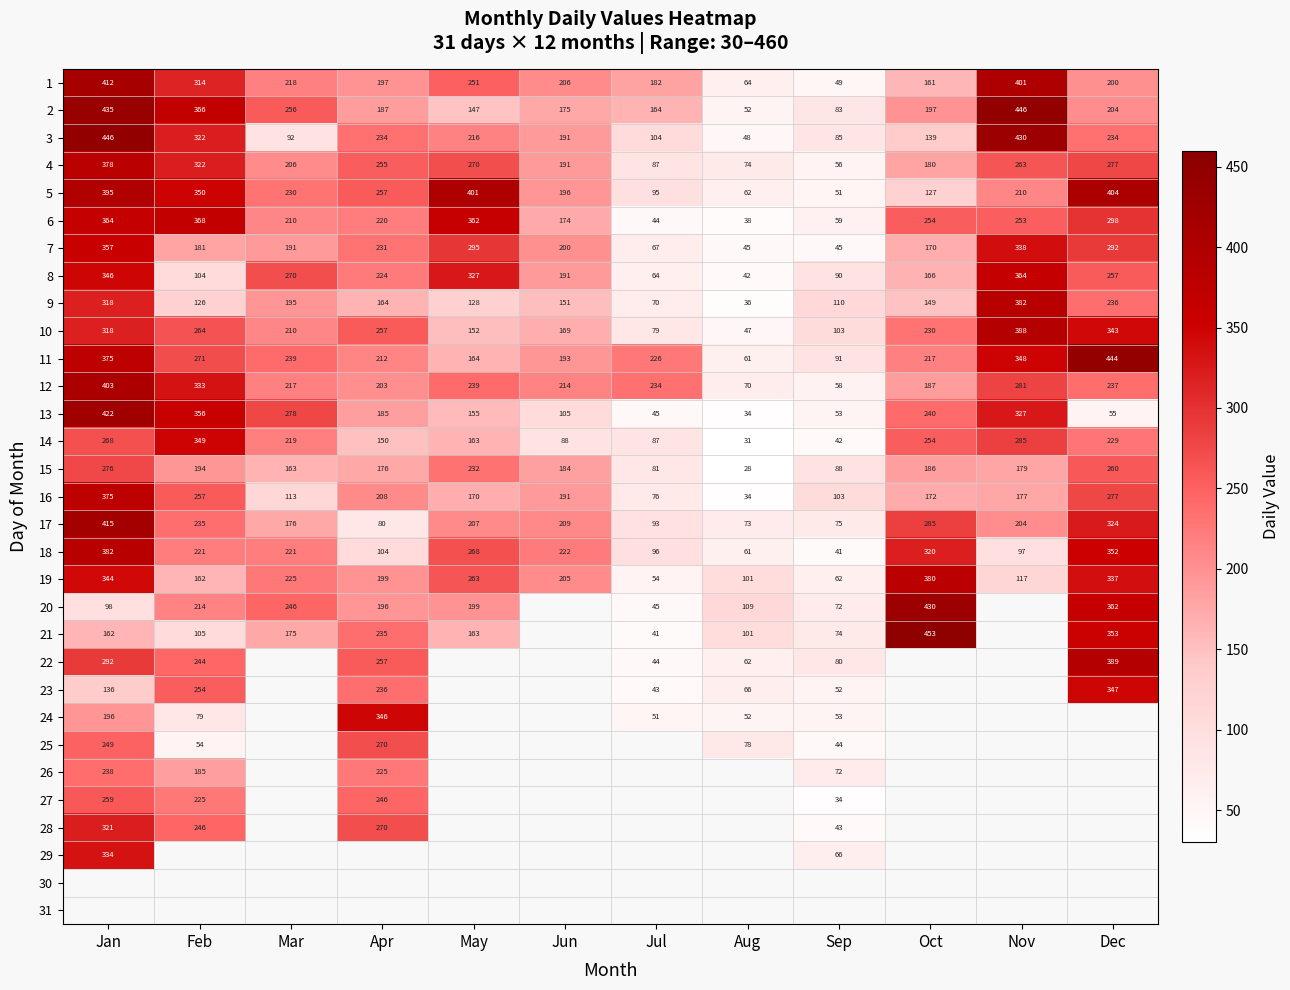

How many categories are shown in the chart?

12